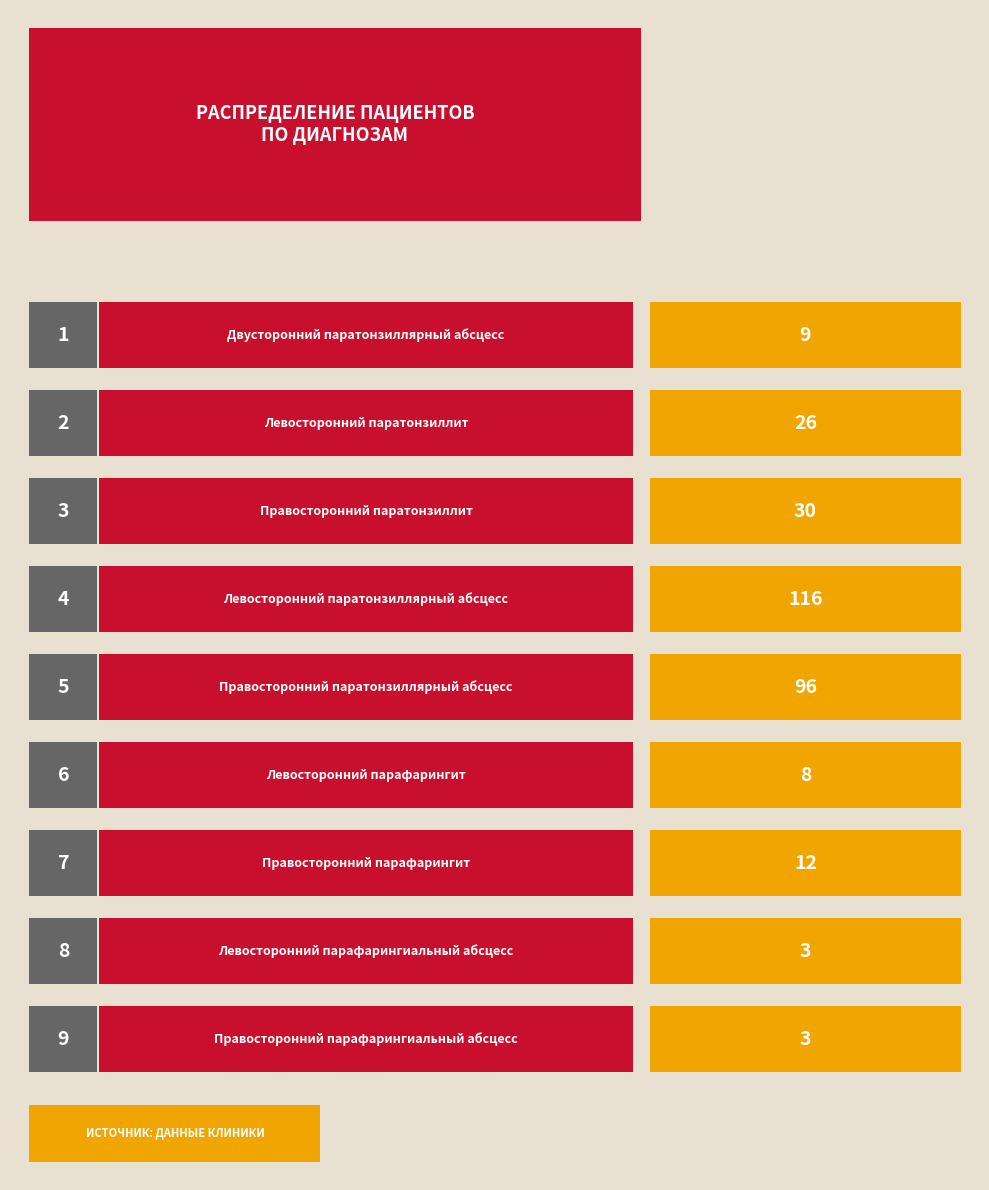

What is the ratio of the value at Правосторонний
парафарингиальный абсцесс to the value at Правосторонний
парафарингит?

0.2